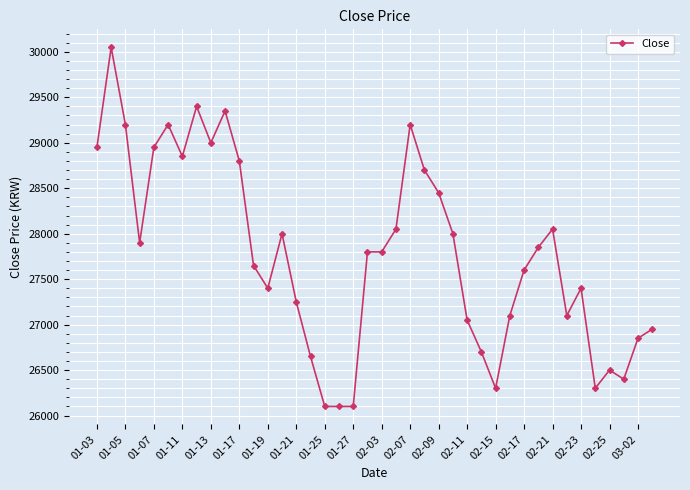

What is the maximum value shown in the chart?

30050